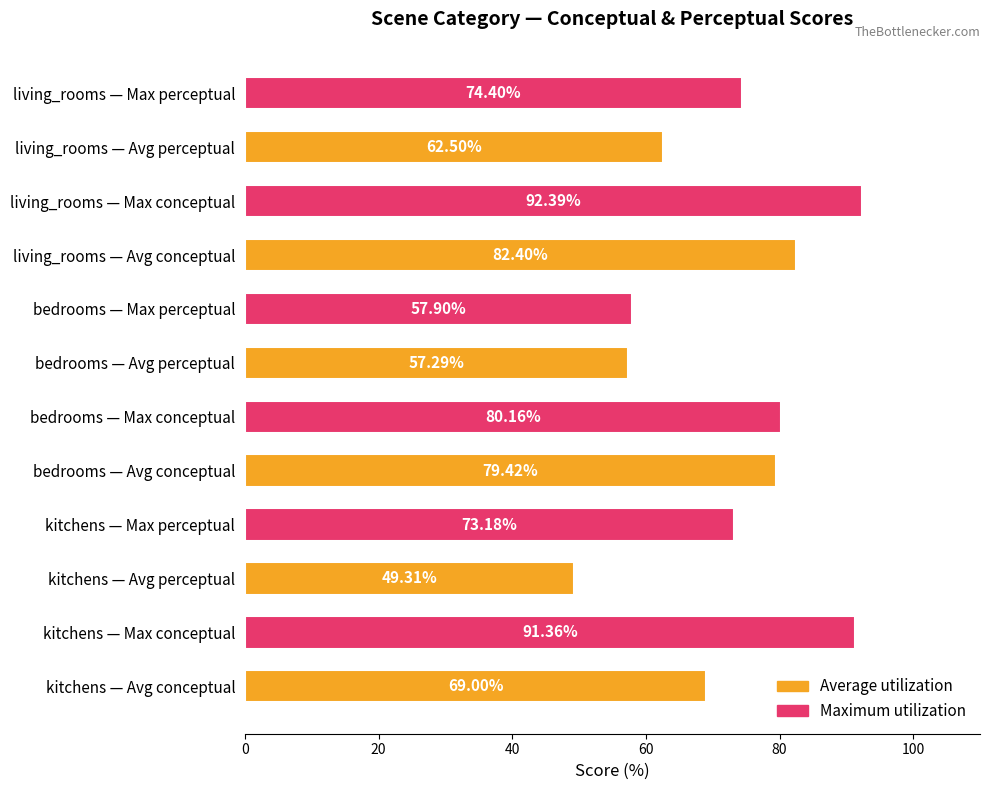

How many values are below 74?

6